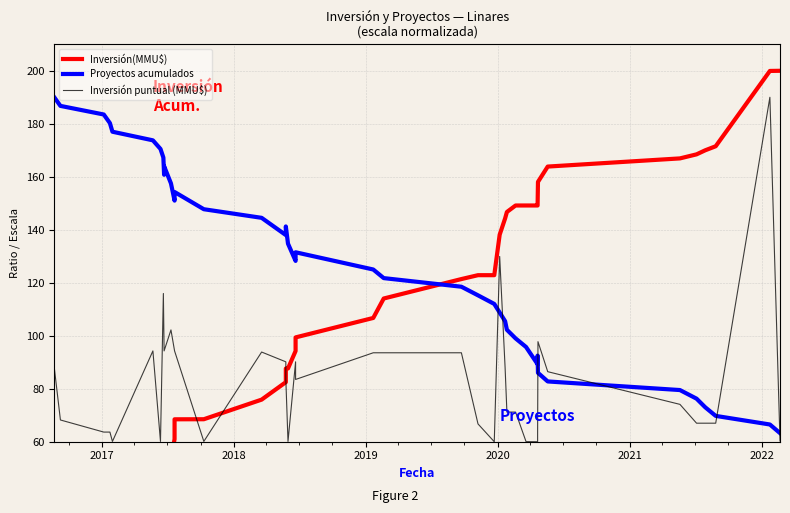

List the series in order of their overall mean, lowest first.

Inversión puntual (MMU$), Inversión(MMU$), Proyectos acumulados